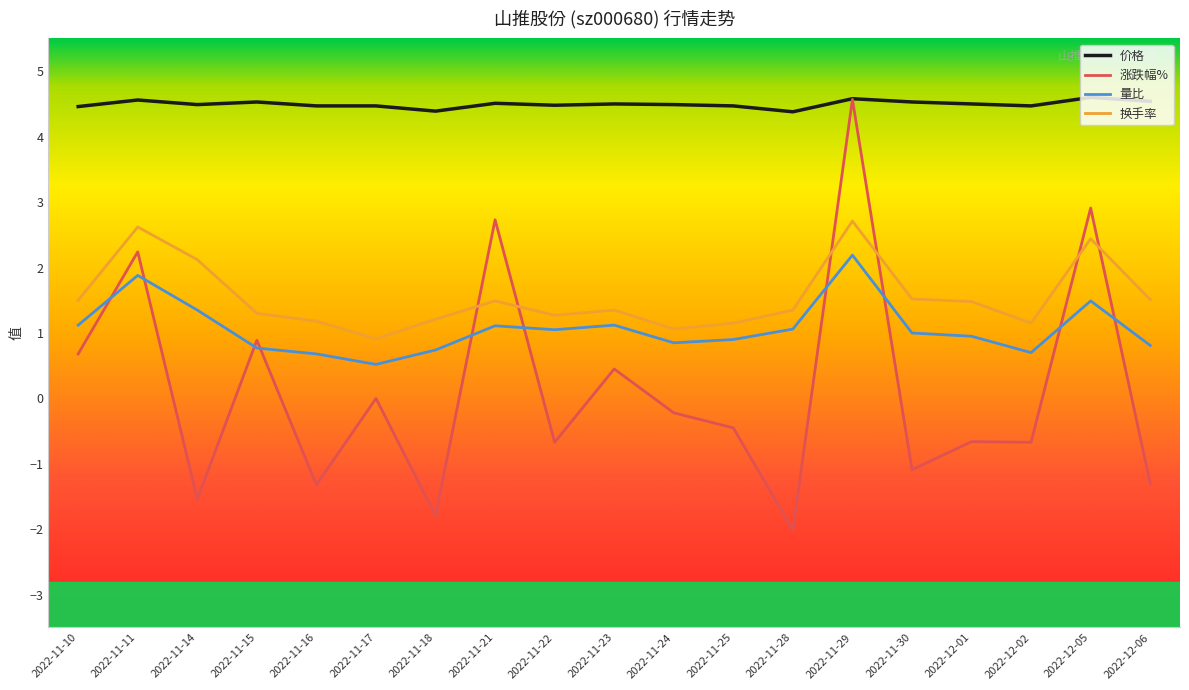

Does the chart display data point markers on the line(s)?

No